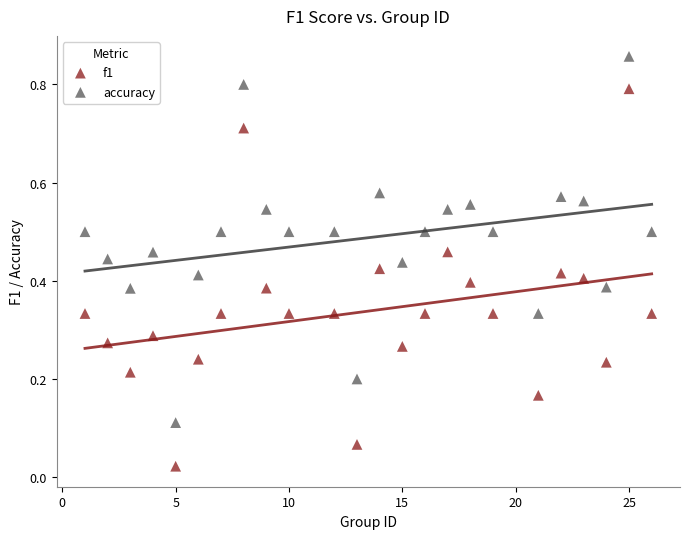

Which series contains the highest Y value?

accuracy